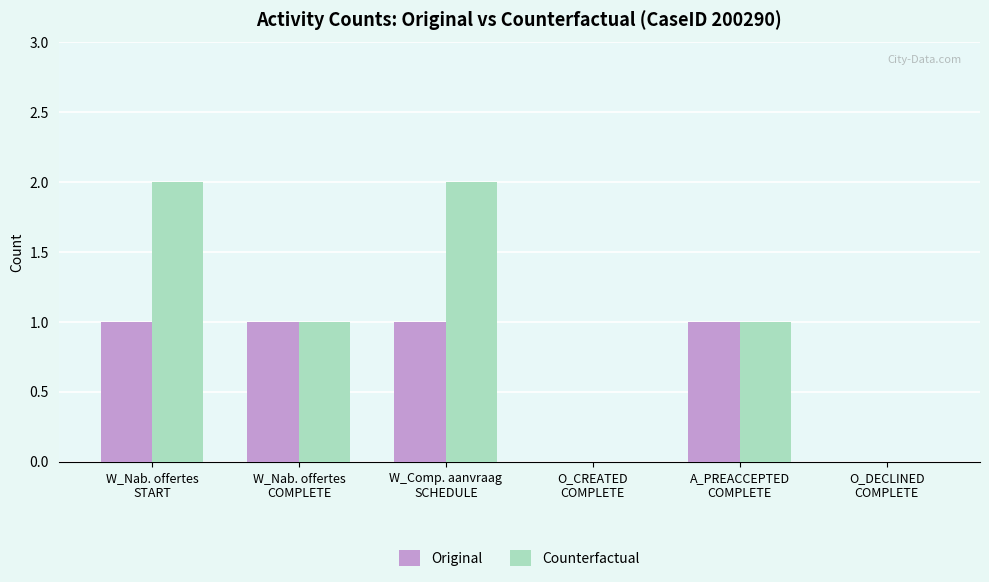

The value of Counterfactual at W_Nab. offertes
START is 3. True or false?

False